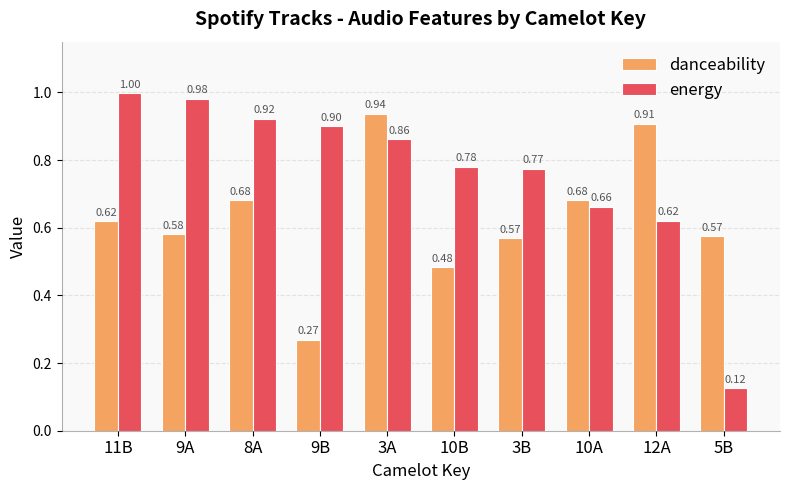

What is the sum of all energy values?

7.6